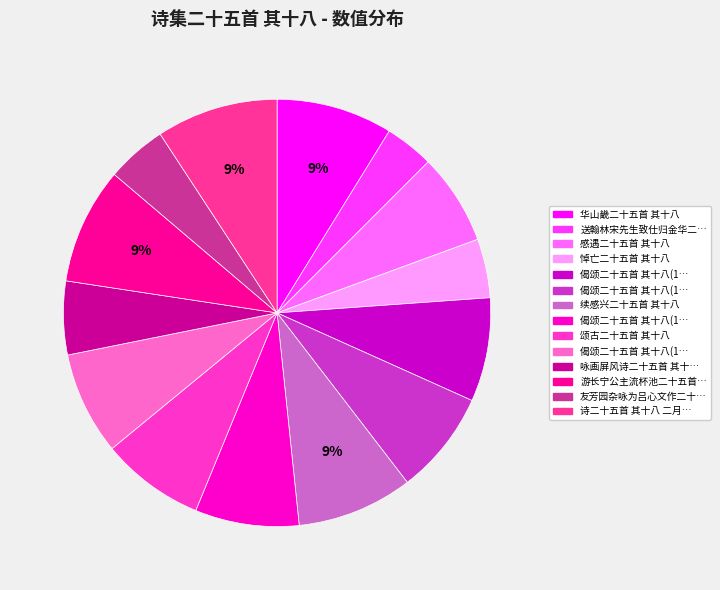

Does any single category account for the majority?

No